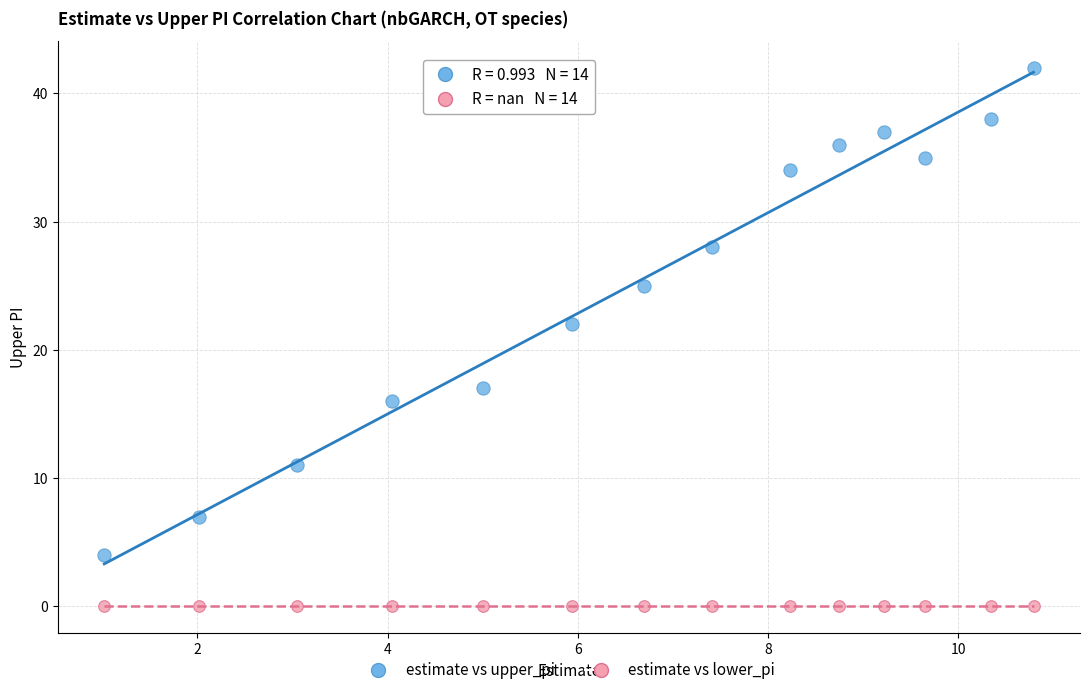

In the estimate vs upper_pi series, what Y value is closest to 23?

22